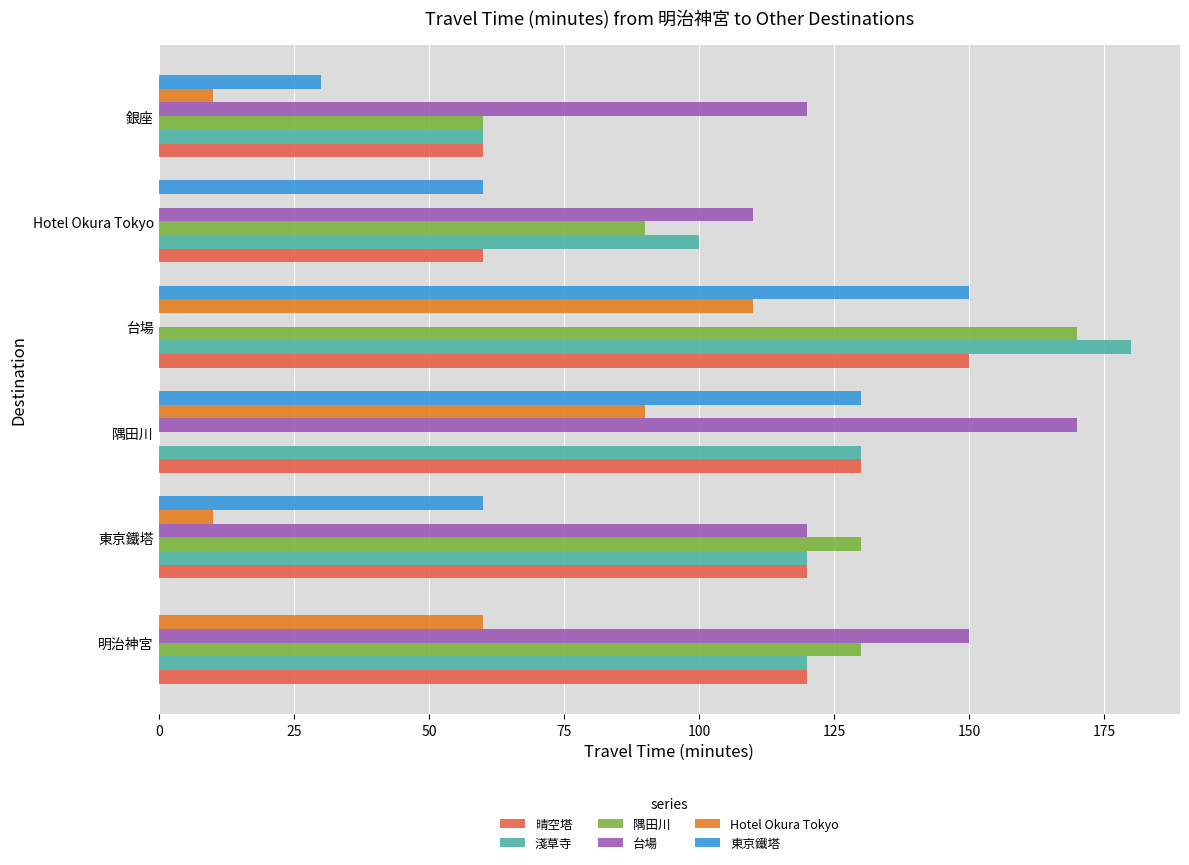

Is it true that 隅田川 equals 90 at Hotel Okura Tokyo?

True